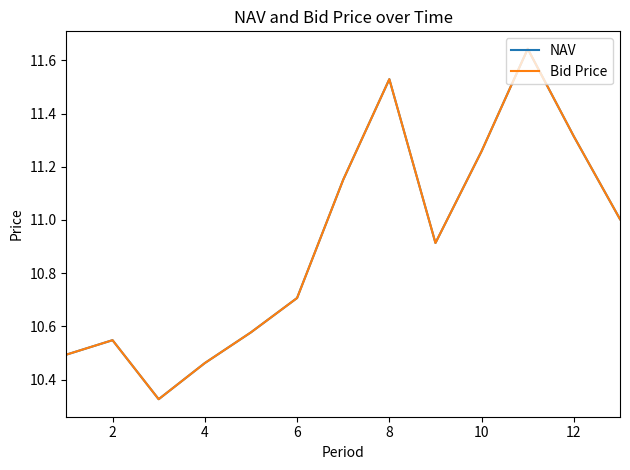

True or false: NAV has more than 2 interior local peaks.

True